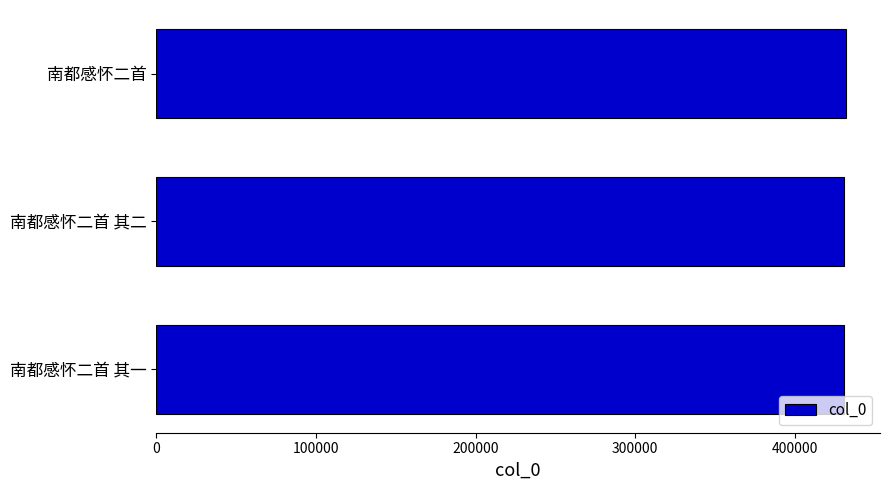

The chart shows a value of 115295 at 南都感怀二首 其二. True or false?

False